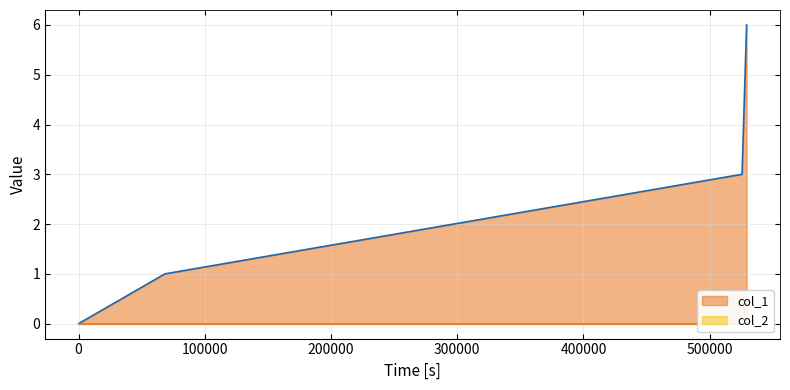

How many values in the col_1 series are below 3?

2